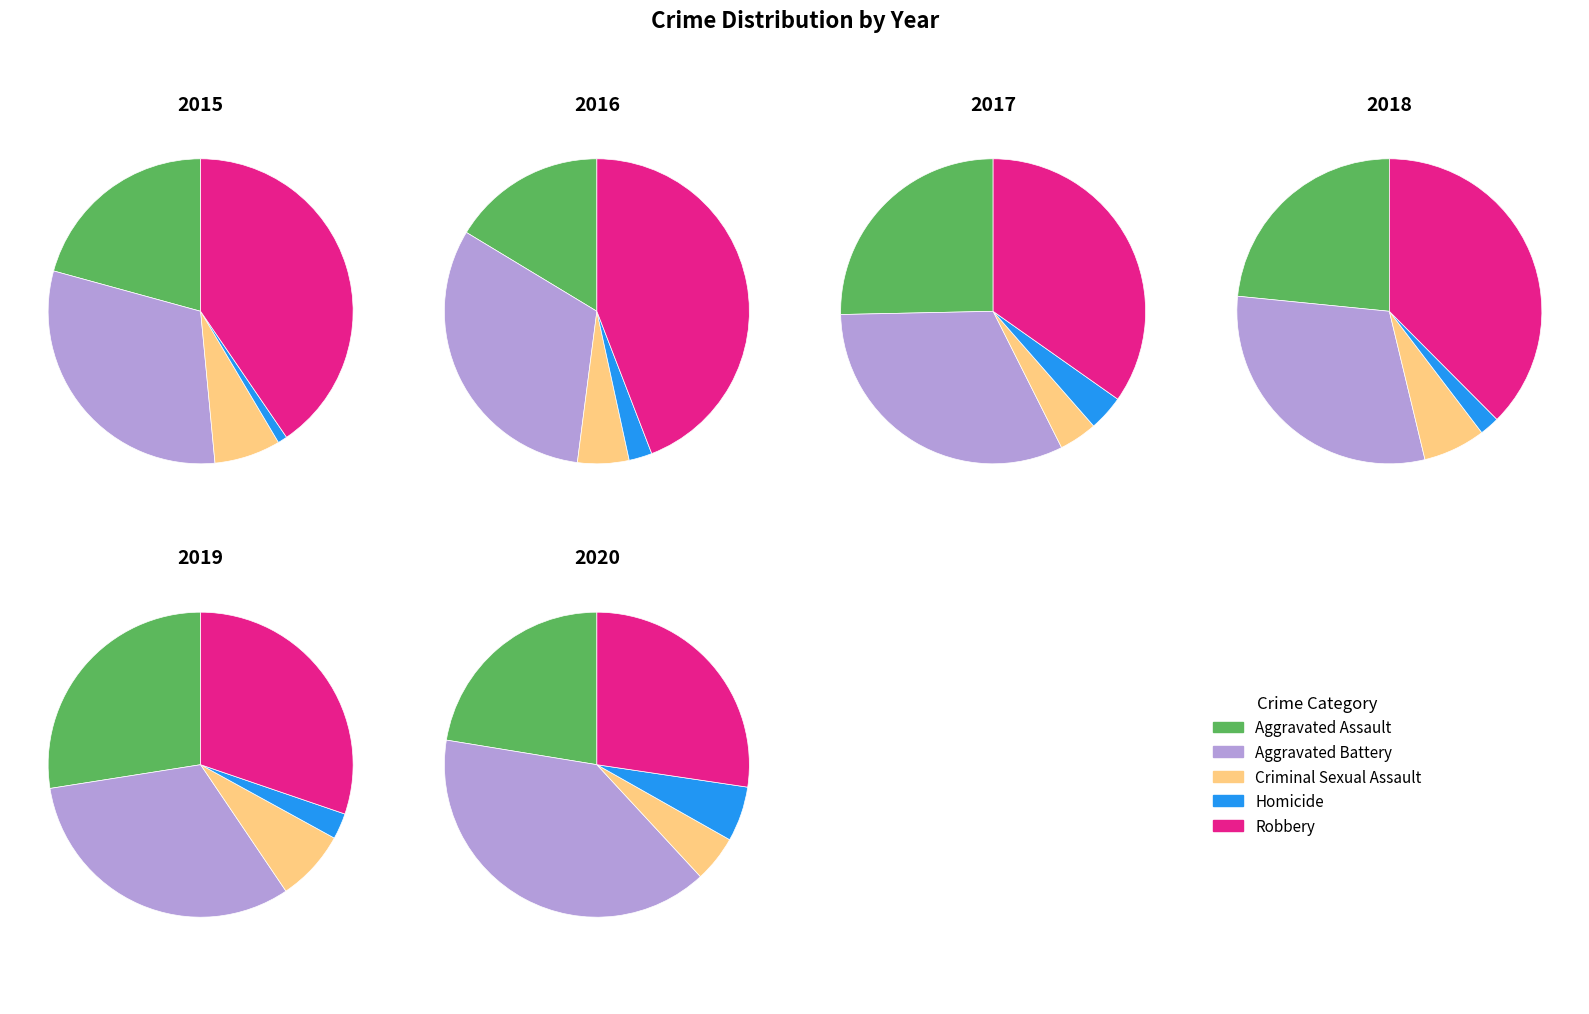

Does any single category account for the majority?

No